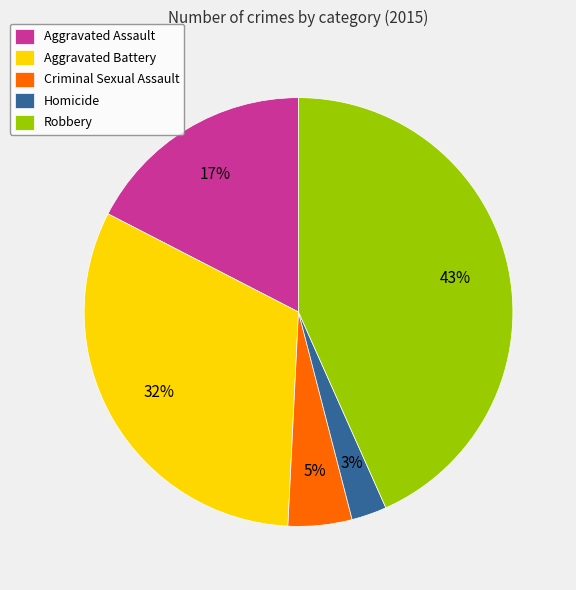

What percentage is the Aggravated Battery slice, to the nearest percent?

32%